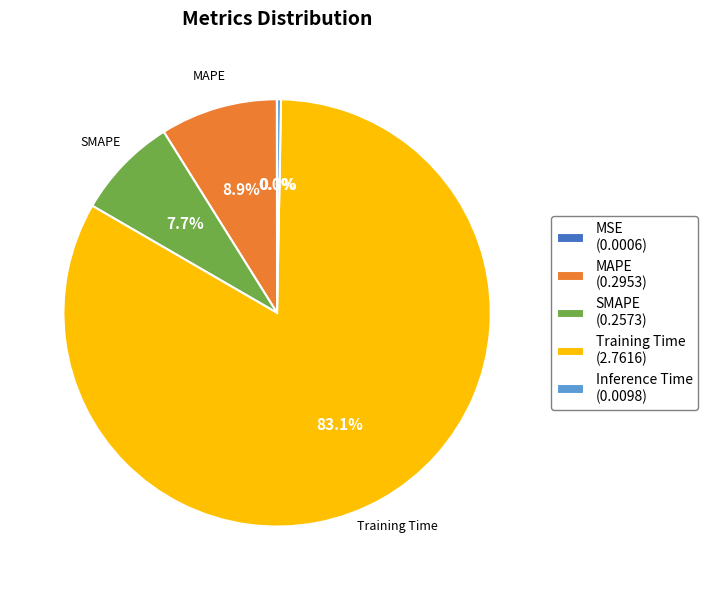

Does any single category account for the majority?

Yes